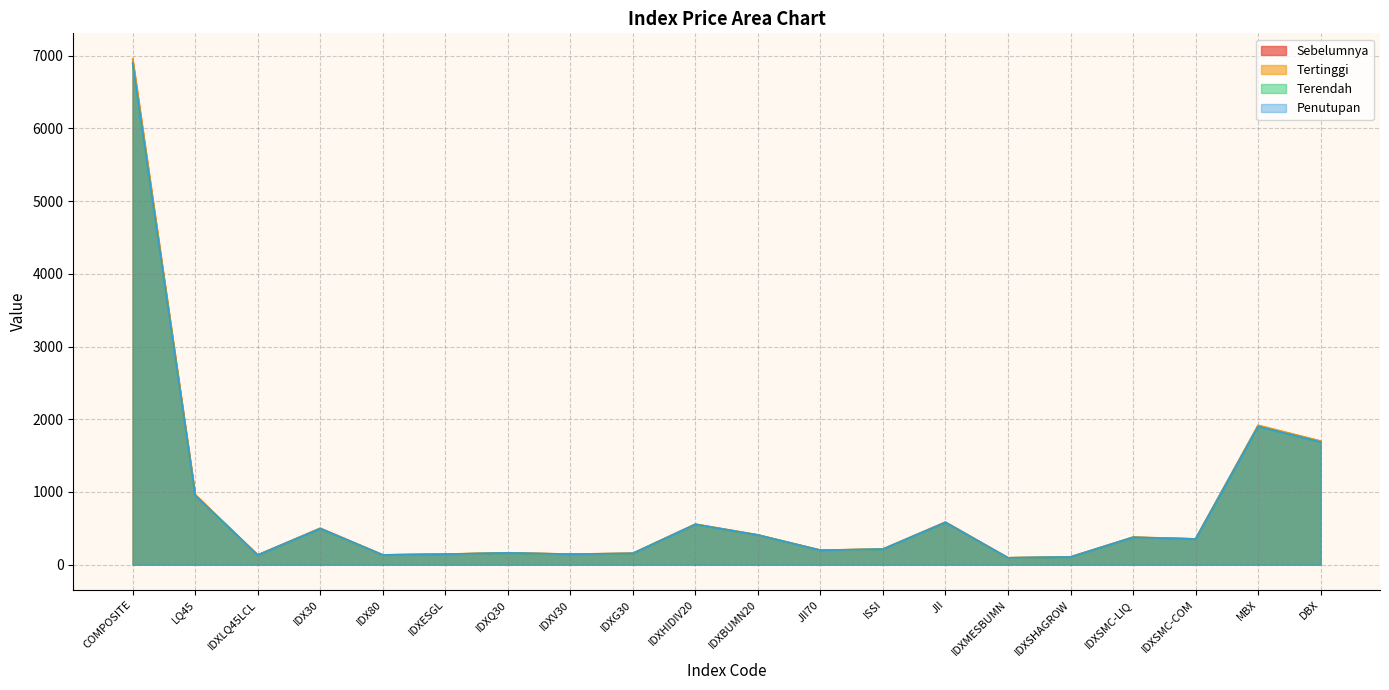

Between IDX80 and IDXLQ45LCL, which is larger?

IDX80